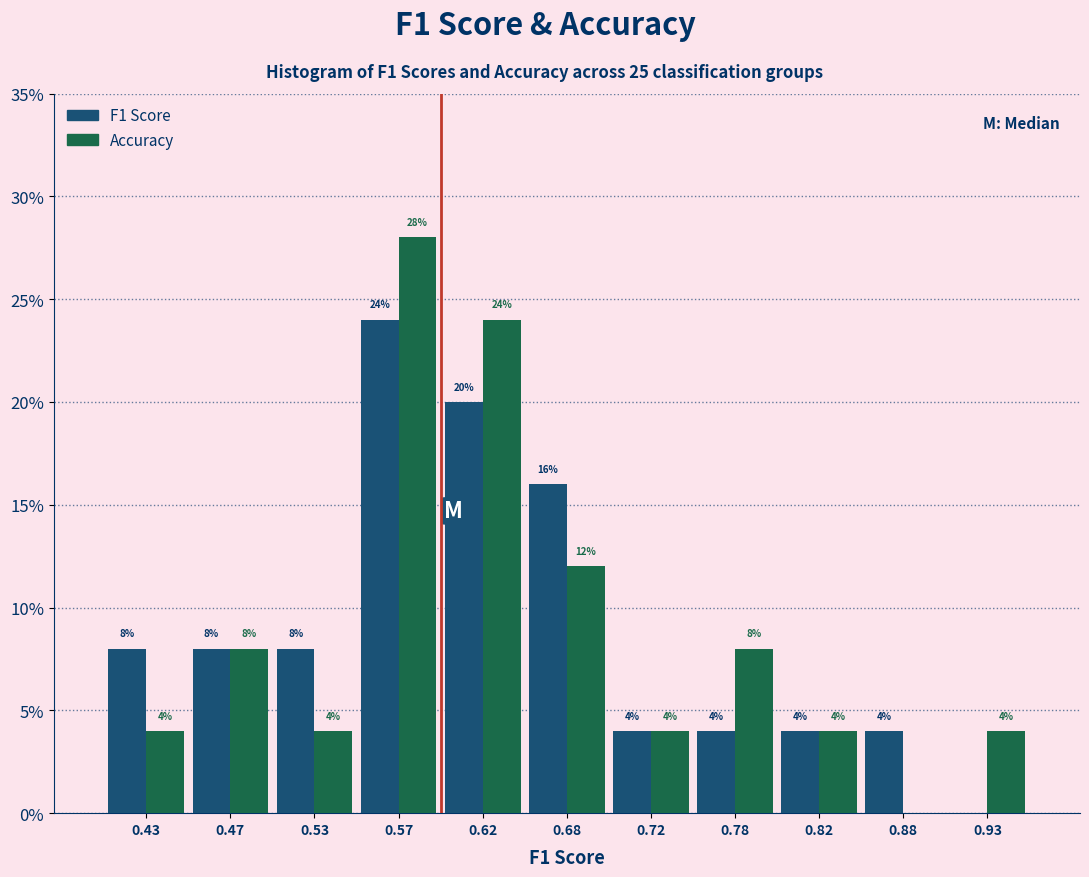

In the Accuracy series, which range on the x-axis has the tallest bar?

0.55 to 0.60